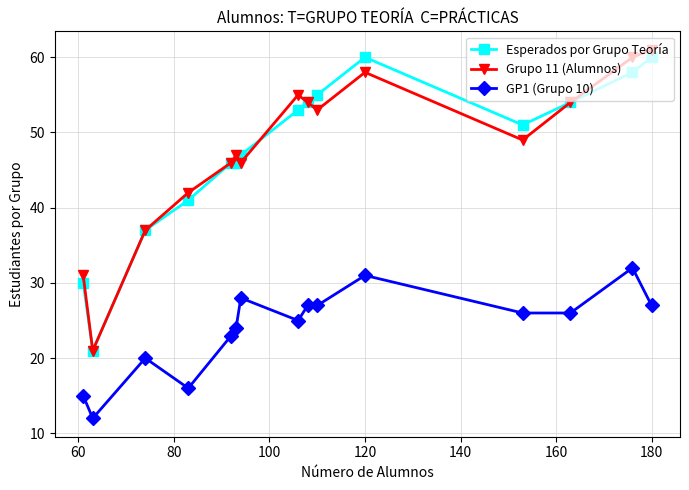

True or false: GP1 (Grupo 10) and Grupo 11 (Alumnos) cross at least once.

False